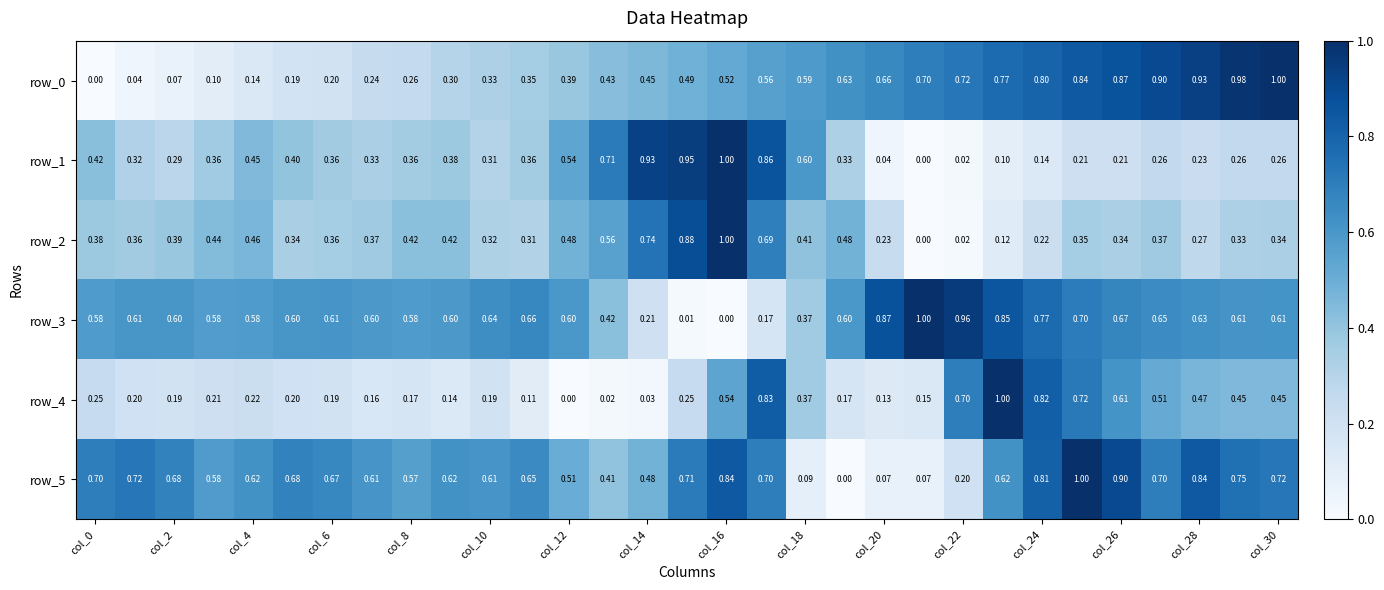

What is the maximum value shown in the chart?

1.0